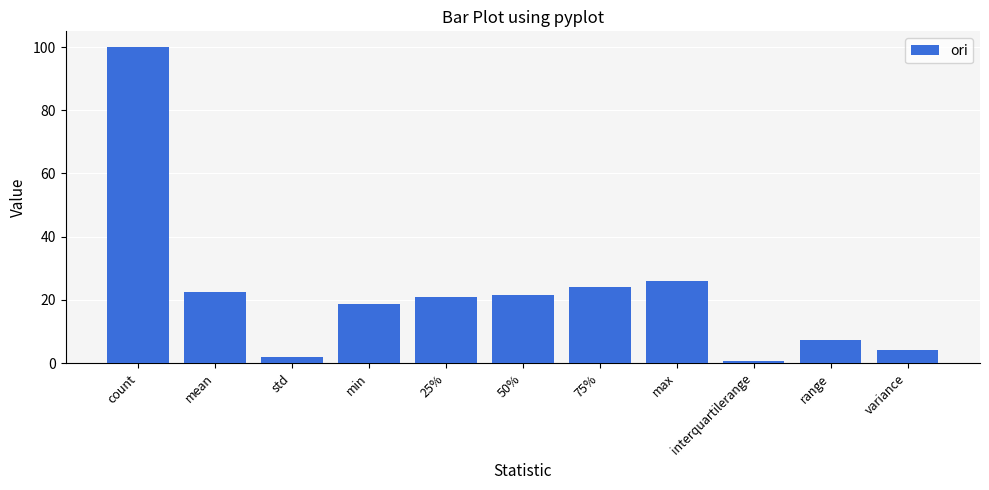

Which label corresponds to the smallest value in the chart?

interquartilerange